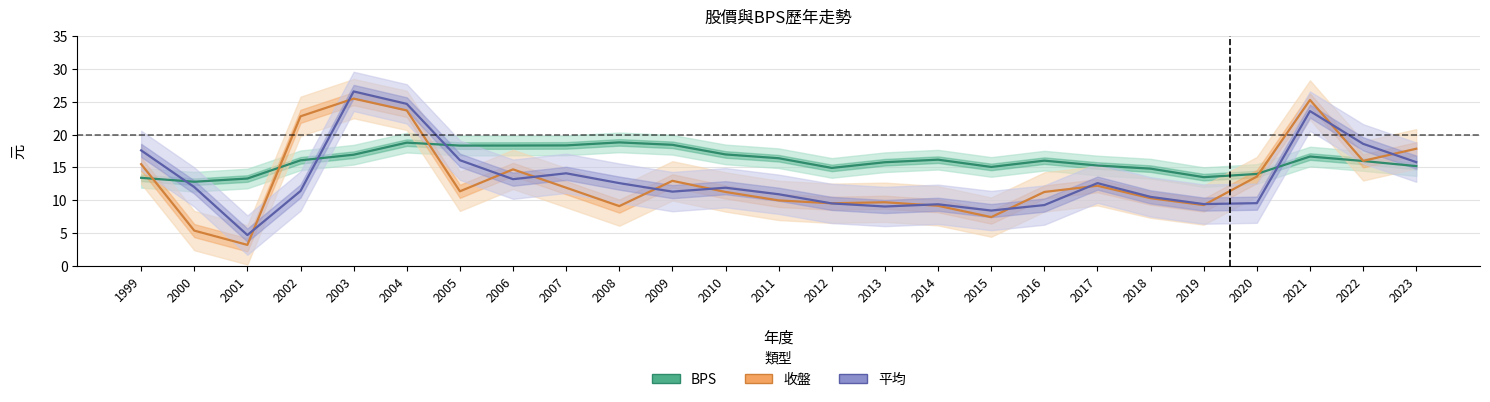

At which label does 平均 first exceed 11?

1999